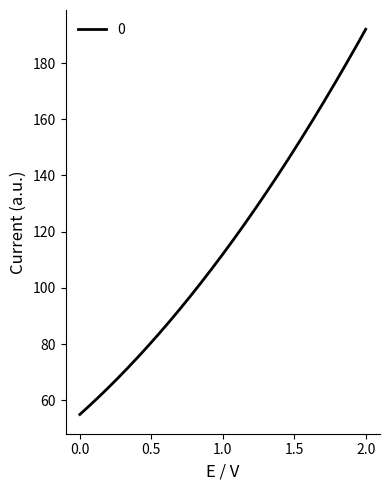

What is the smallest value displayed?

55.0